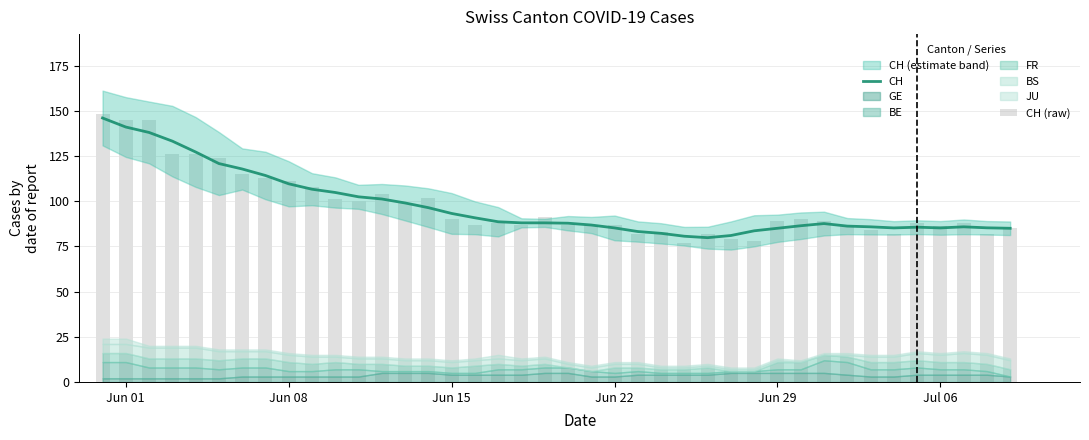

What is the difference between the second highest and second lowest values in the CH (raw) series?

67.0